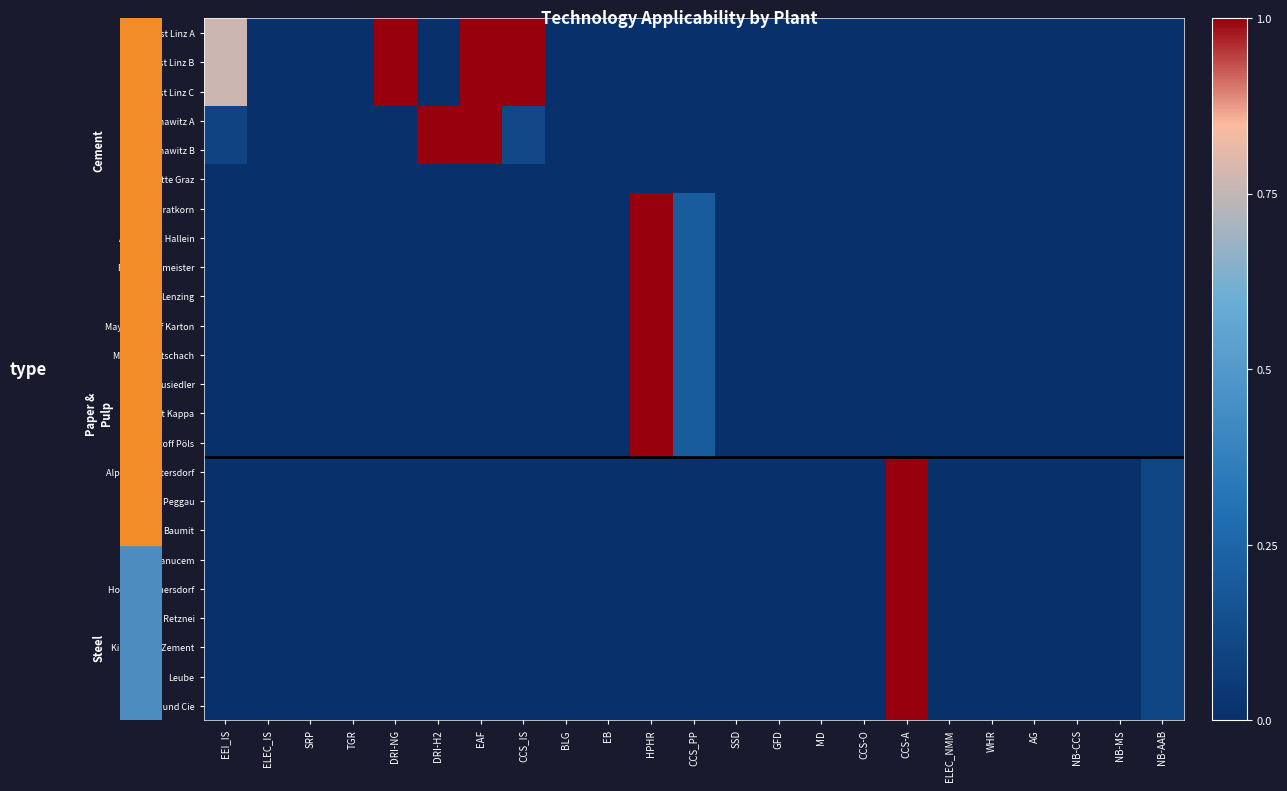

At NB-AAB, list the series in order from largest to smallest.

Alpacem Wietersdorf, Alpacem Peggau, Baumit, Danucem, Holcim Mannersdorf, Holcim Retznei, Kirchdorfer Zement, Leube, Schretter und Cie, voest Linz A, voest Linz B, voest Linz C, voest Donawitz A, voest Donawitz B, Marienhütte Graz, Sappi Gratkorn, AustroCell Hallein, Brigl&Bergmeister, Lenzing, Mayr-Meinhof Karton, Mondi Frantschach, Mondi Neusiedler, Smurfit Kappa, Zellstoff Pöls